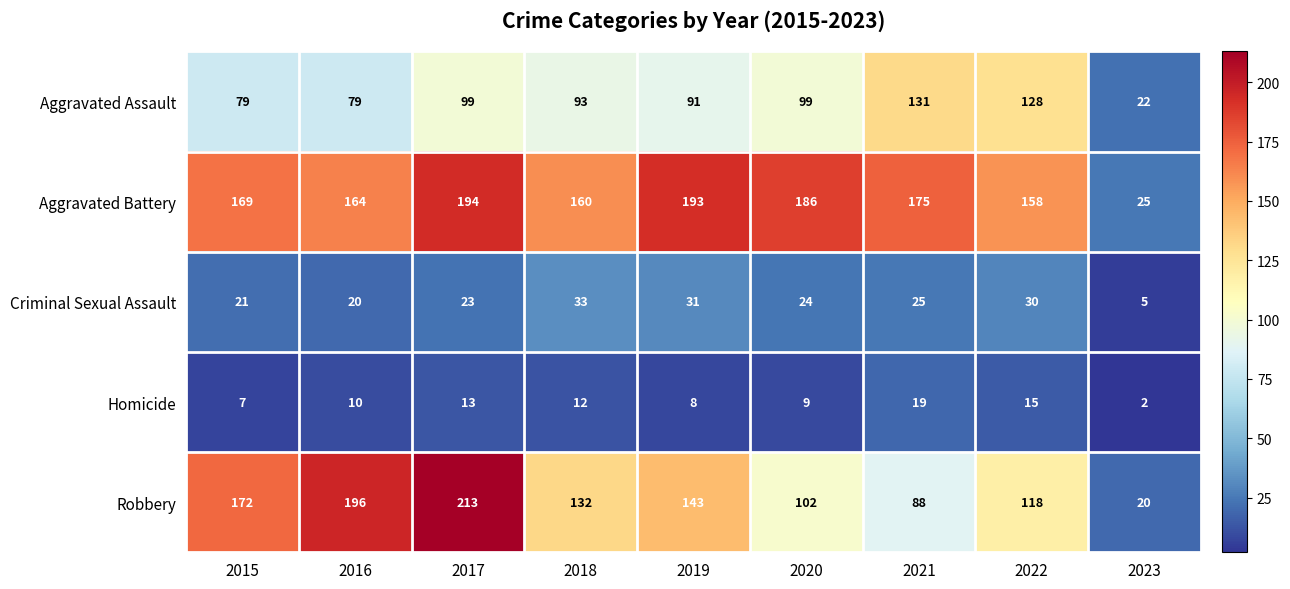

Rank the series at 2016 from lowest to highest value.

Homicide, Criminal Sexual Assault, Aggravated Assault, Aggravated Battery, Robbery